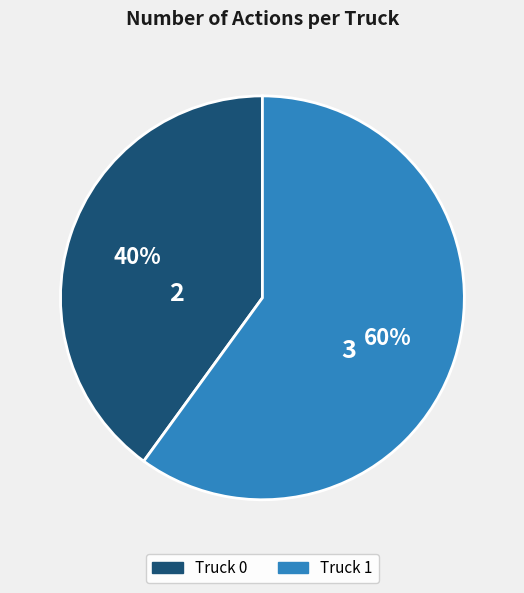

To the nearest percent, what portion does Truck 0 represent?

40%